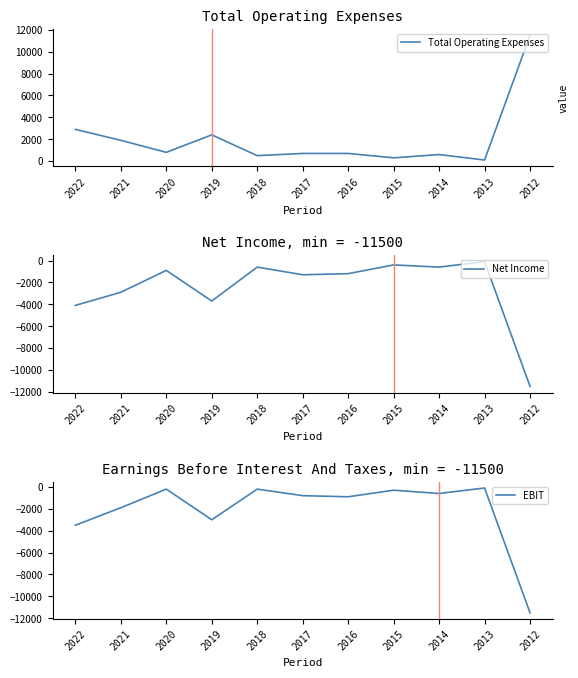

How many data points in EBIT are less than -800?

5